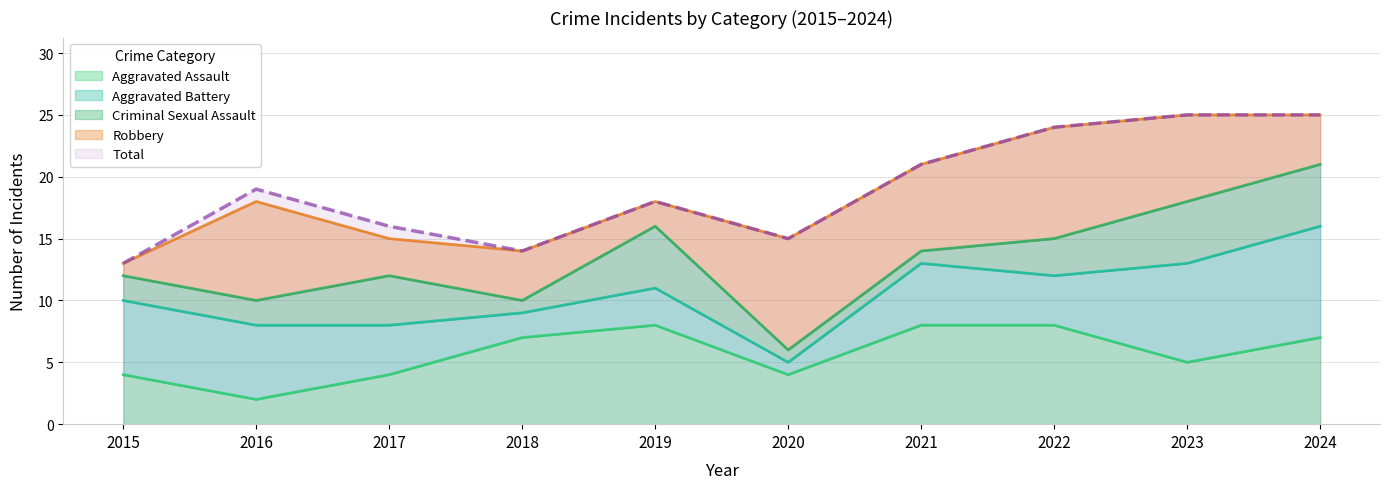

List the series in order of their peak value, lowest first.

Criminal Sexual Assault, Aggravated Assault, Aggravated Battery, Robbery, Total